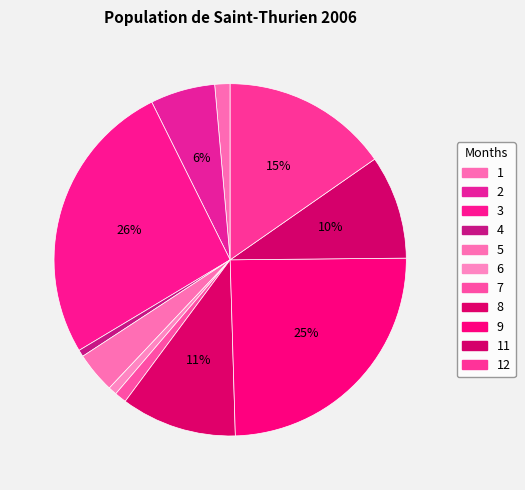

Rank the categories by value from lowest to highest.

4, 6, 7, 1, 5, 2, 11, 8, 12, 9, 3